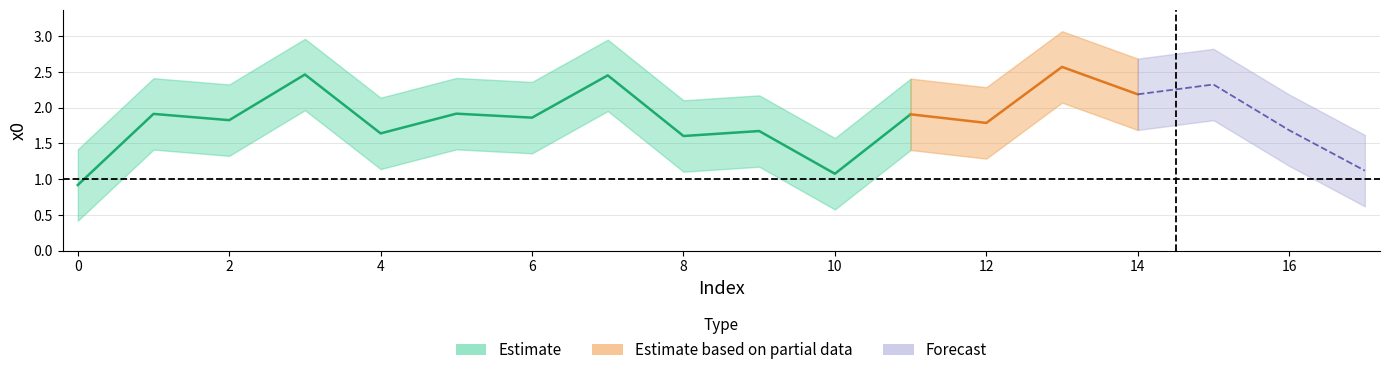

Where is the data nearest to the value 1?

17